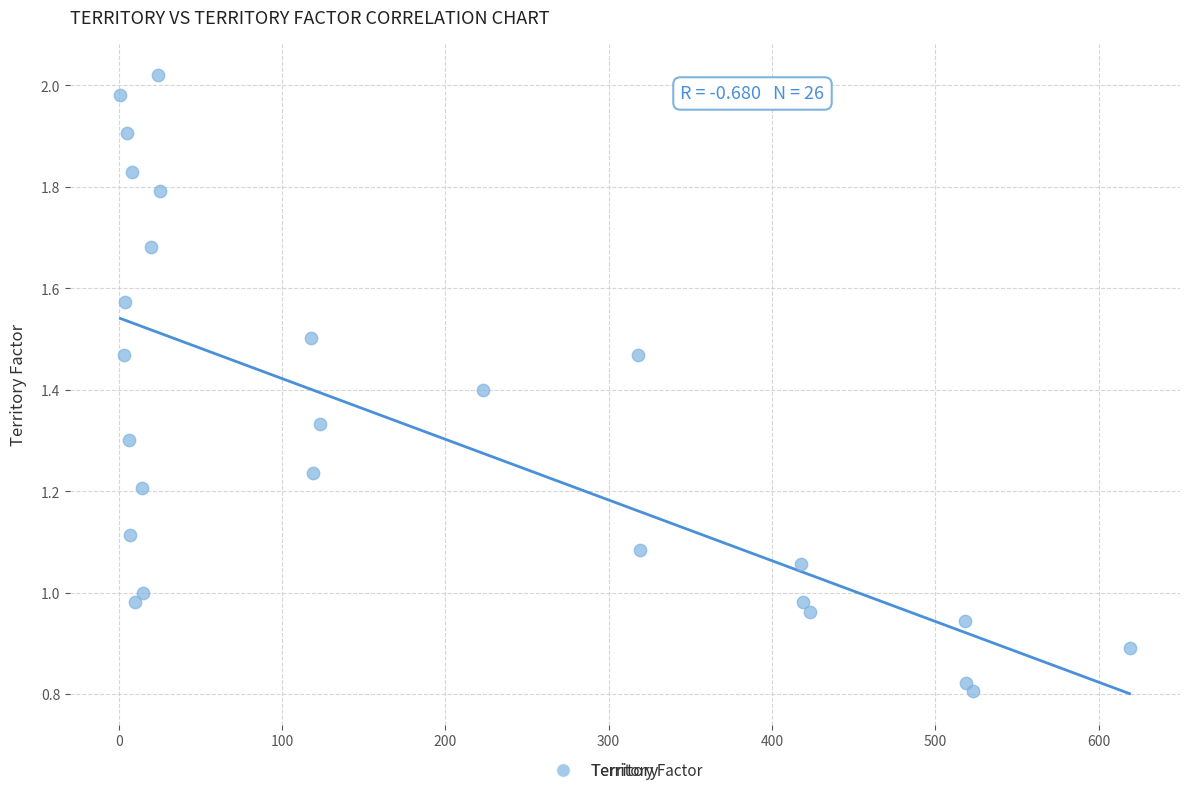

What is the range of X values (max minus min)?

618.0